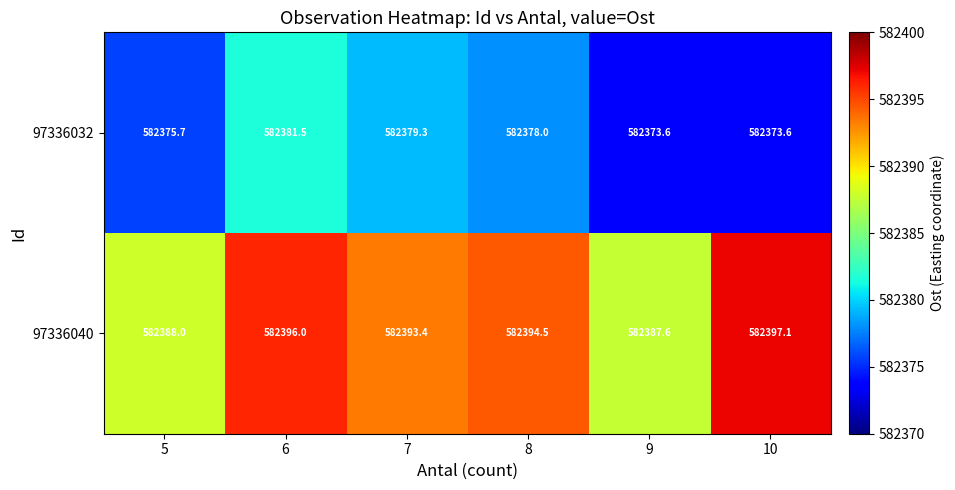

Which series has the largest range (max minus min)?

97336040